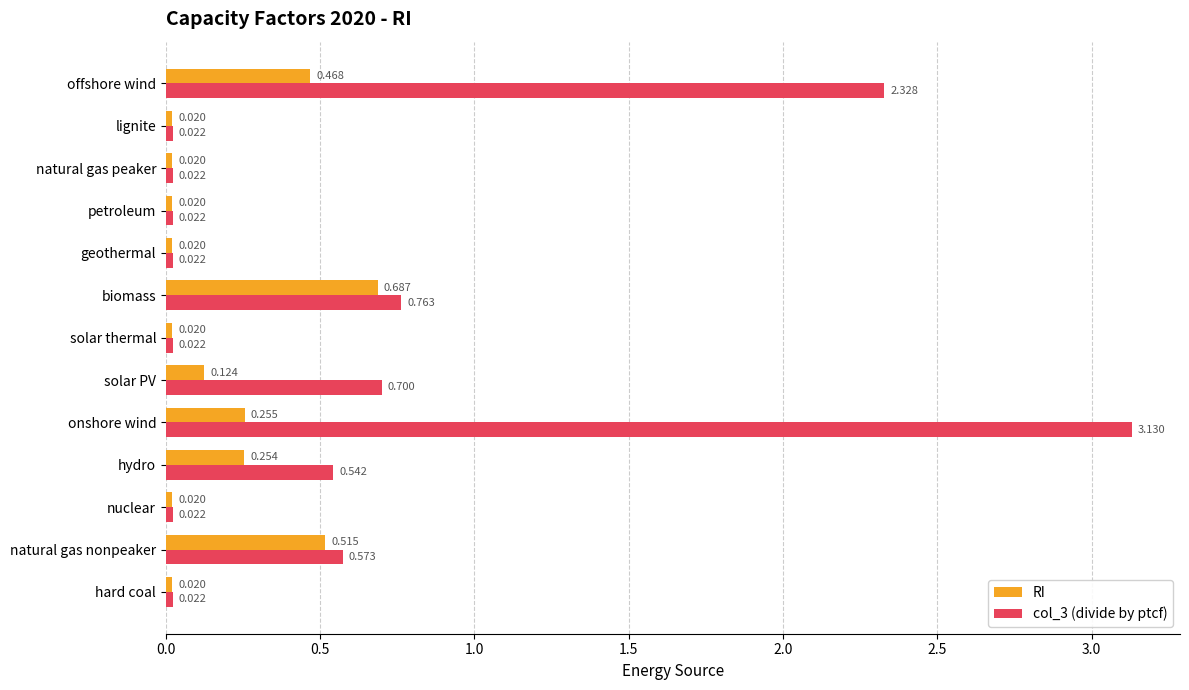

Is the value of RI at nuclear greater than the value of col_3 (divide by ptcf) at solar PV?

No